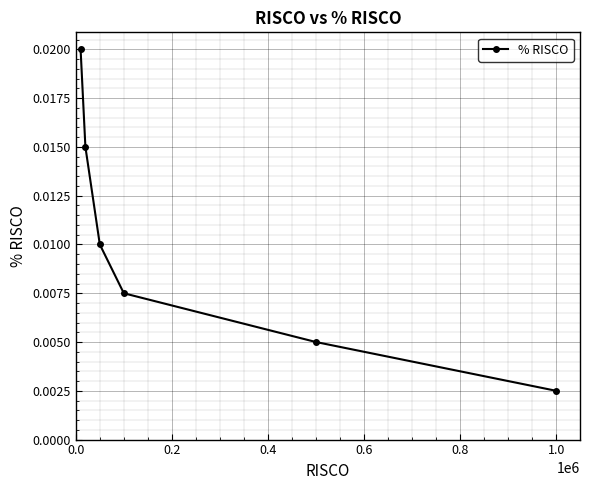

True or false: there are more than 2 points higher than both neighbors.

False